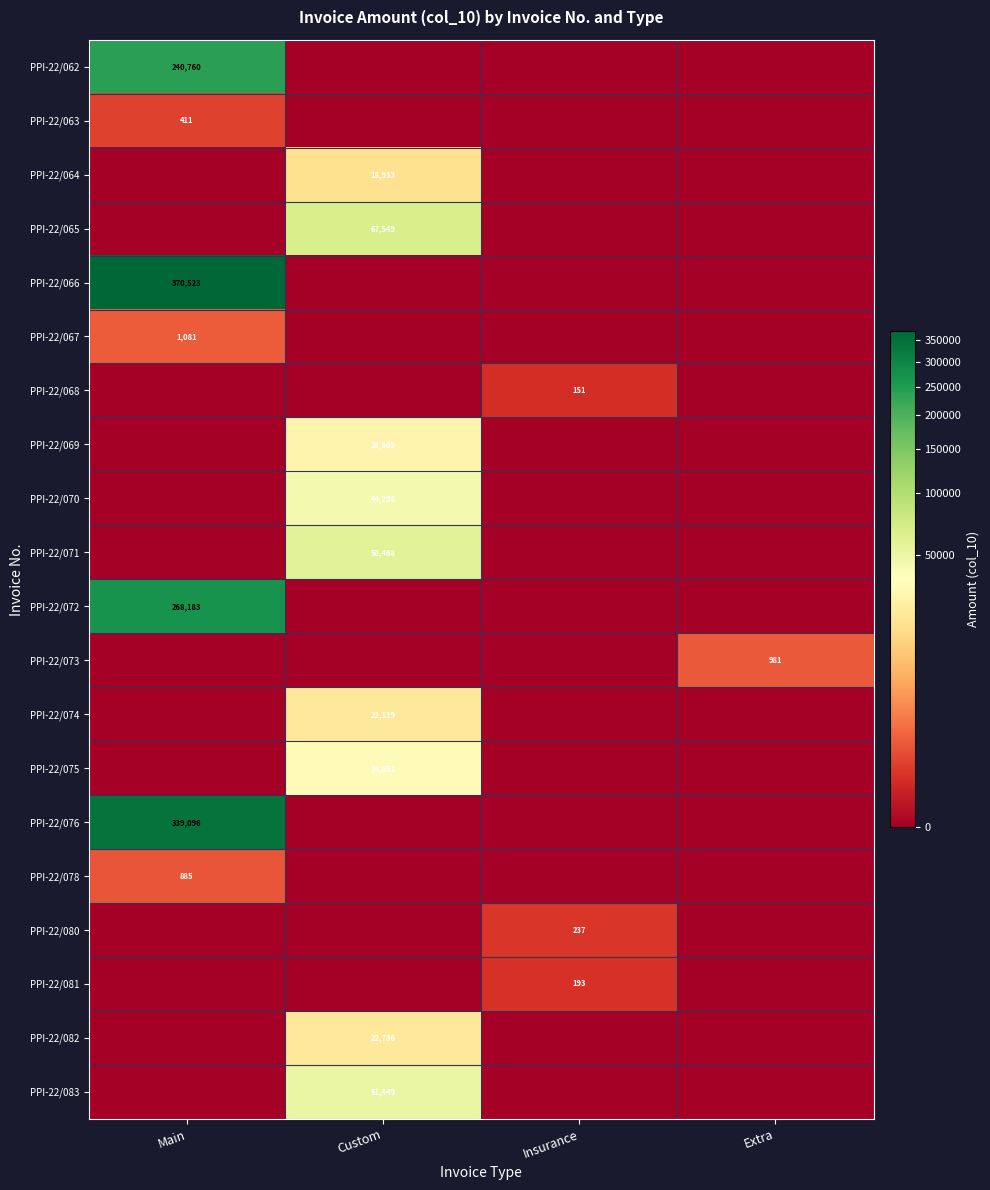

The PPI-22/078 series shows 885 at Main. True or false?

True